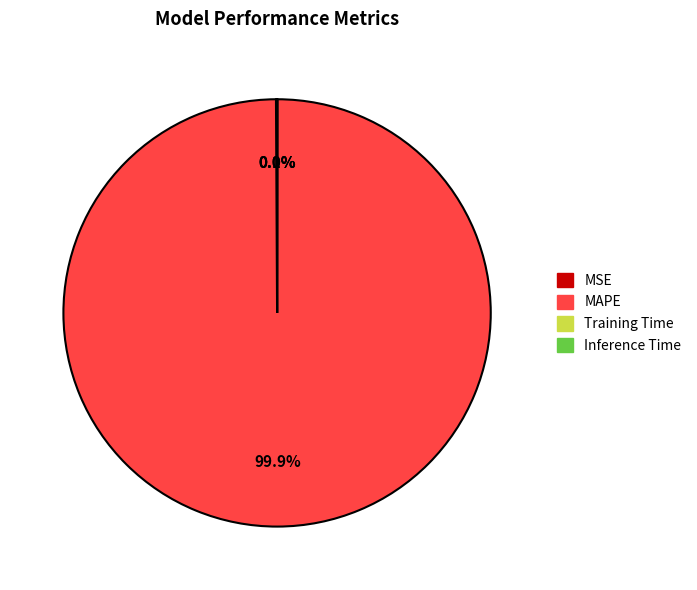

To the nearest percent, what portion does MAPE represent?

100%